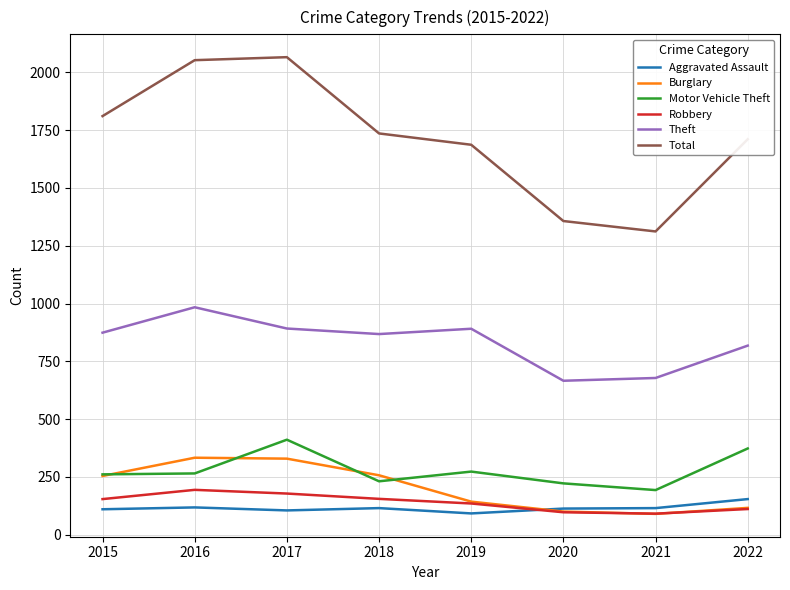

Is it true that Motor Vehicle Theft equals 180 at 2016?

False